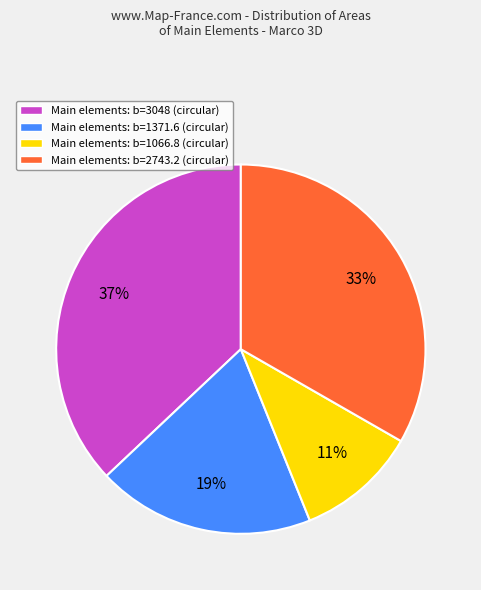

How many slices are in this pie chart?

4